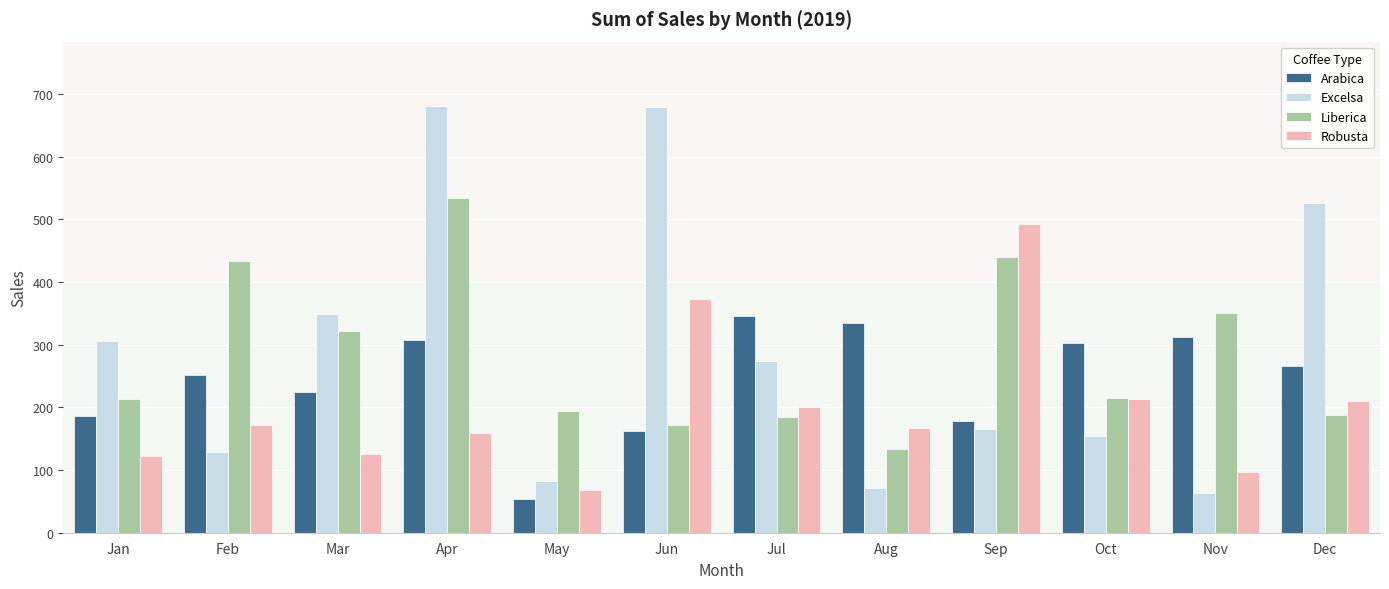

What is the difference between the second highest and second lowest values in the Arabica series?

171.9